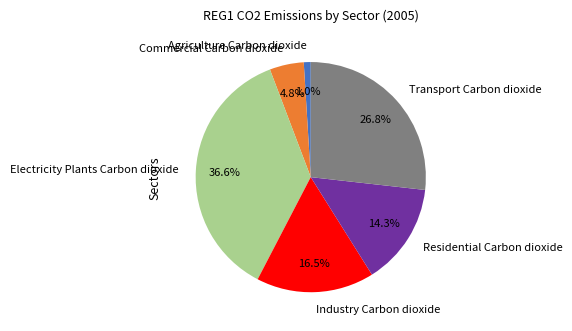

To the nearest percent, what portion does Residential Carbon dioxide represent?

14%